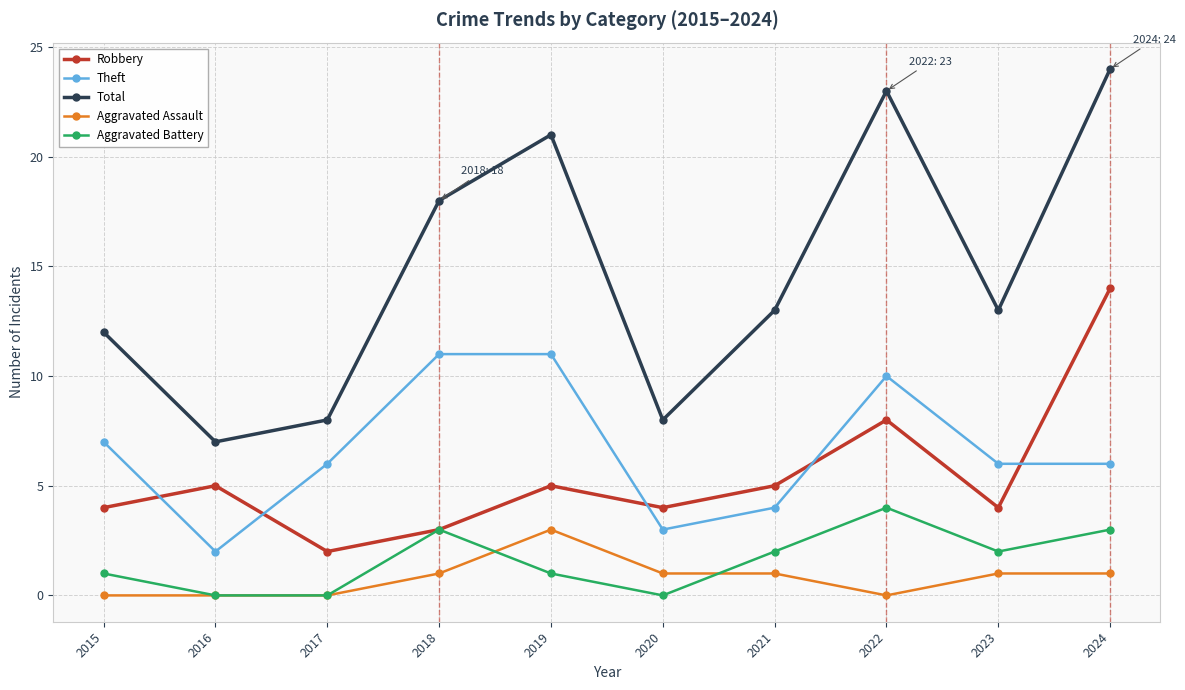

Which series ends up on top after the final intersection of Aggravated Assault and Aggravated Battery?

Aggravated Battery